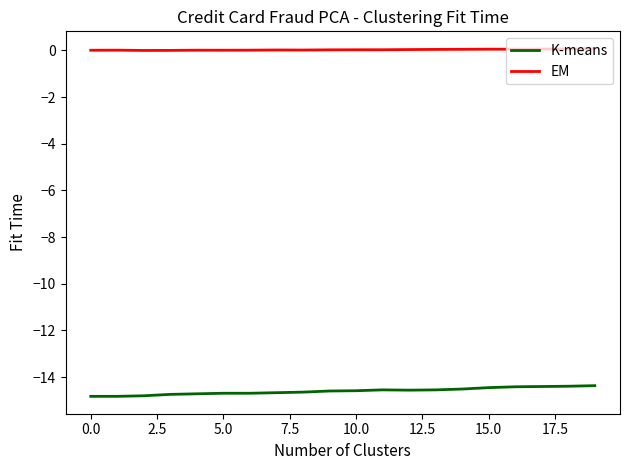

Rank the series by their average value, from lowest to highest.

K-means, EM